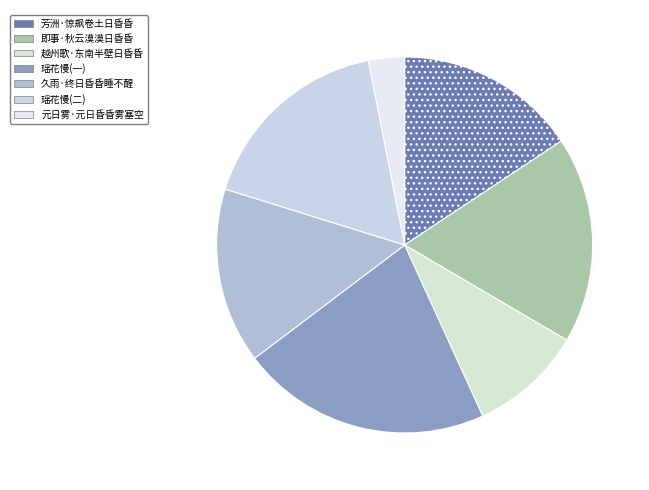

How many segments does this pie chart have?

7